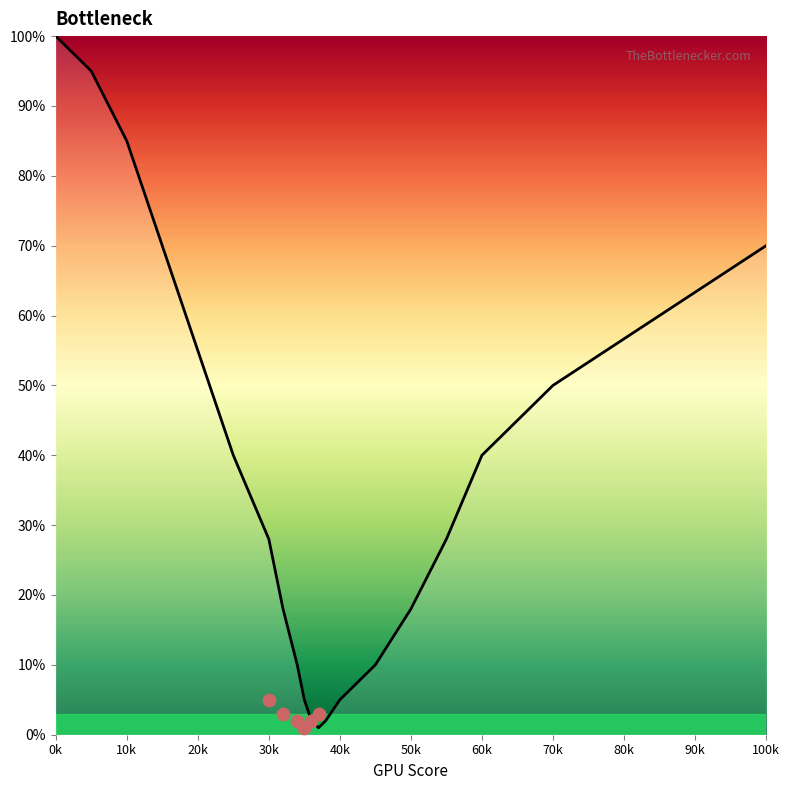

Which has a higher value, 0k or 70k?

0k